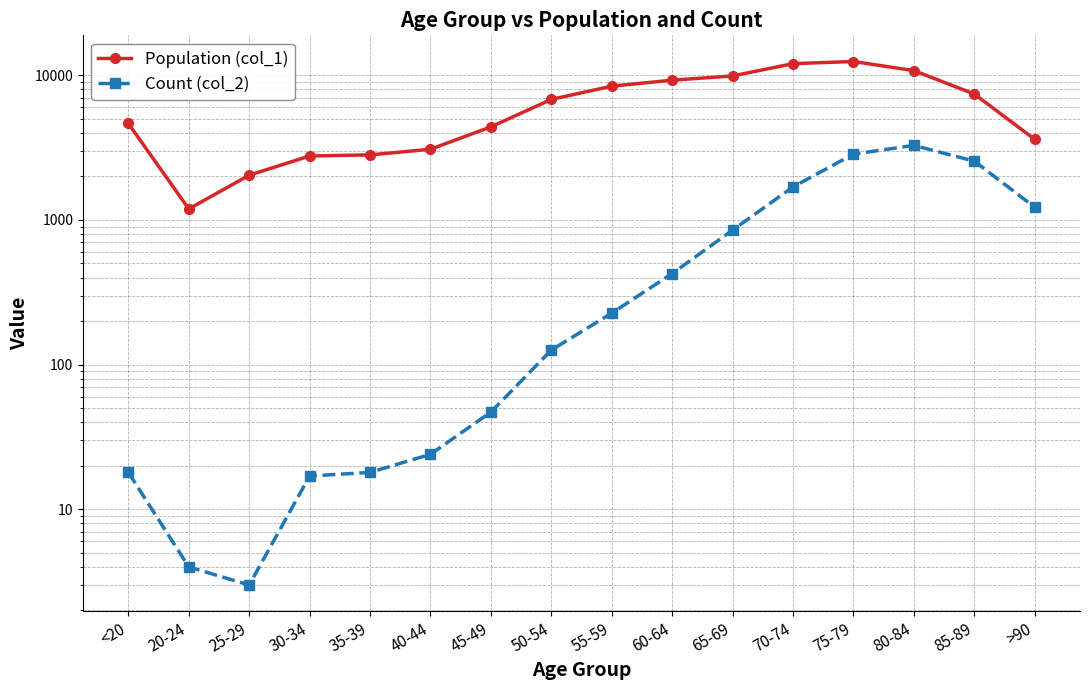

What is the difference between the maximum and second lowest values in the Count (col_2) series?

3269